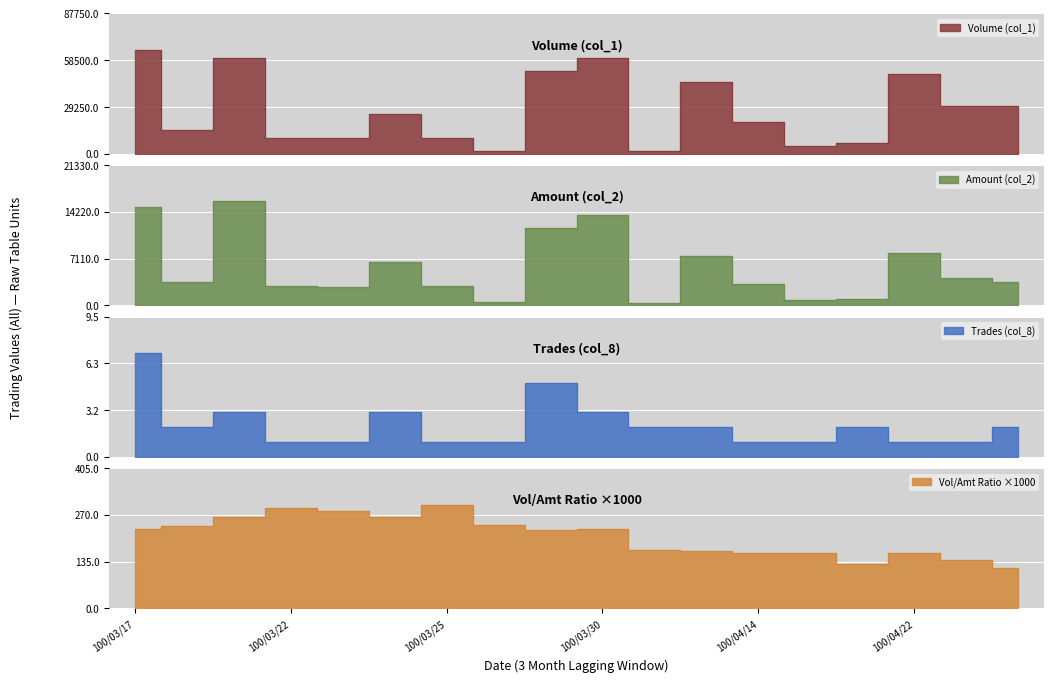

What is the spread (max minus min) of values at 100/03/23?

9999